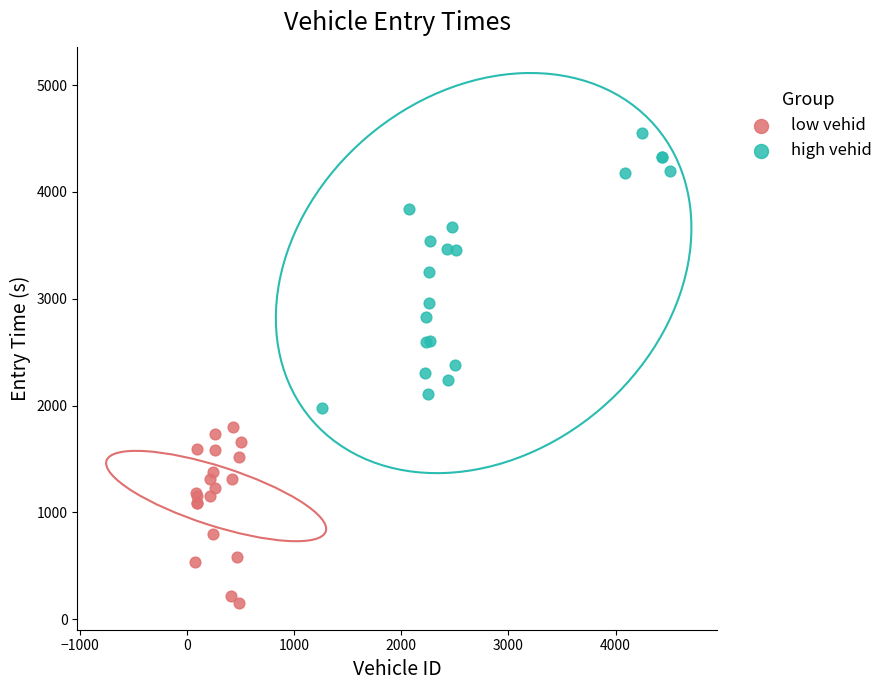

Which series reaches the maximum Y coordinate?

high vehid